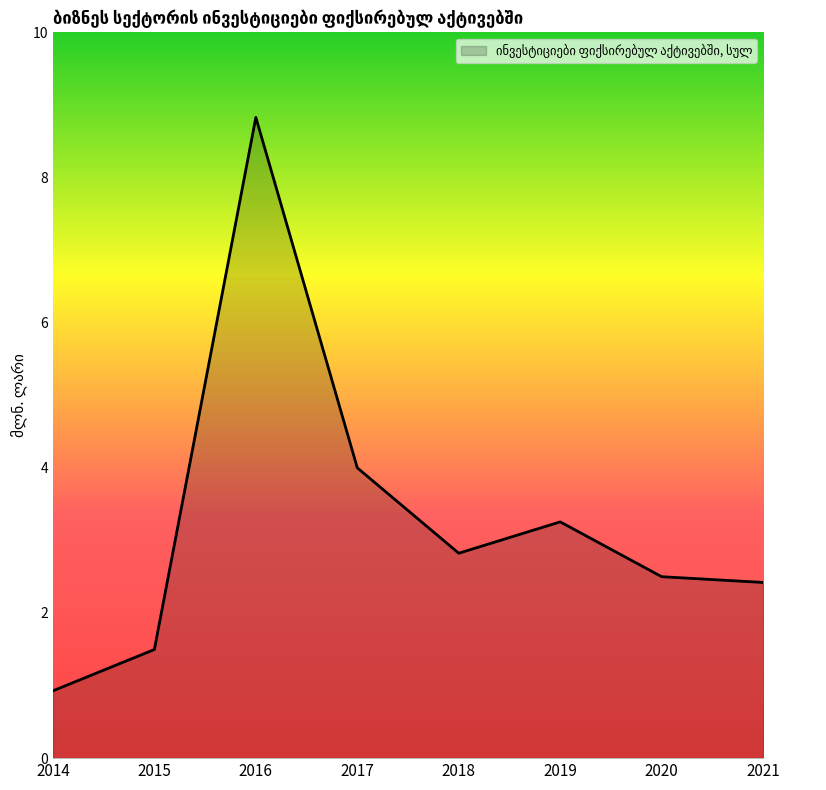

How many interior local peaks (higher than both neighbors) does the data have?

2